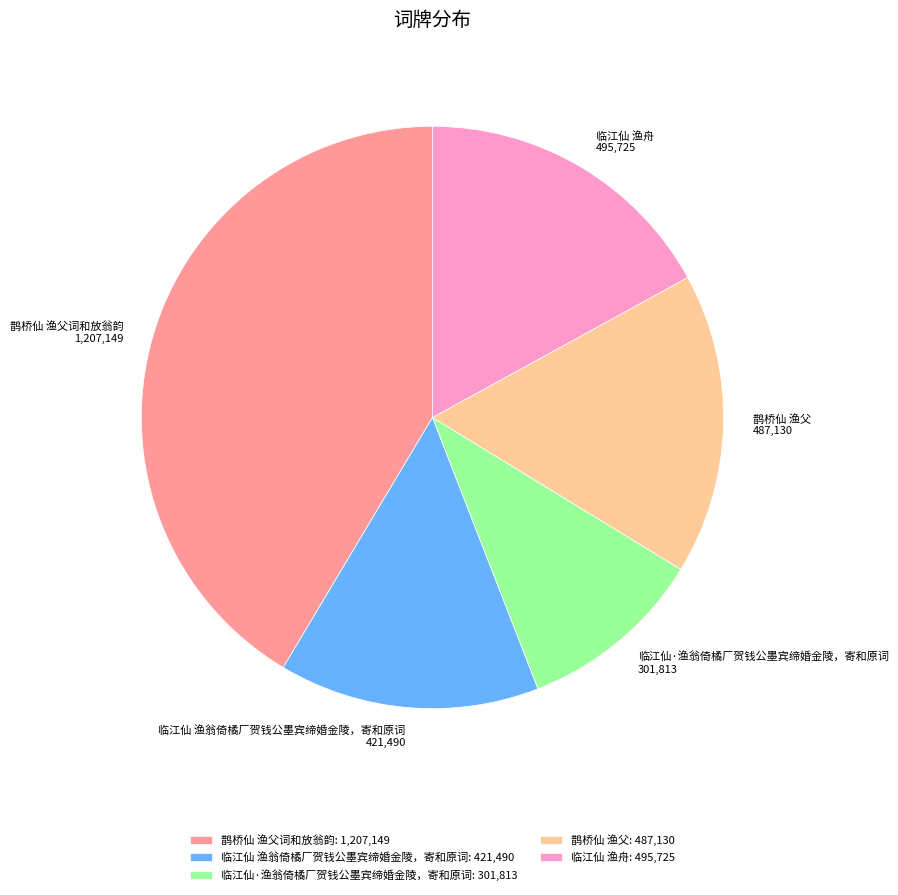

Is the sum of 临江仙·渔翁倚橘厂贺钱公墨宾缔婚金陵，寄和原词 and 鹊桥仙 渔父词和放翁韵 greater than half?

Yes